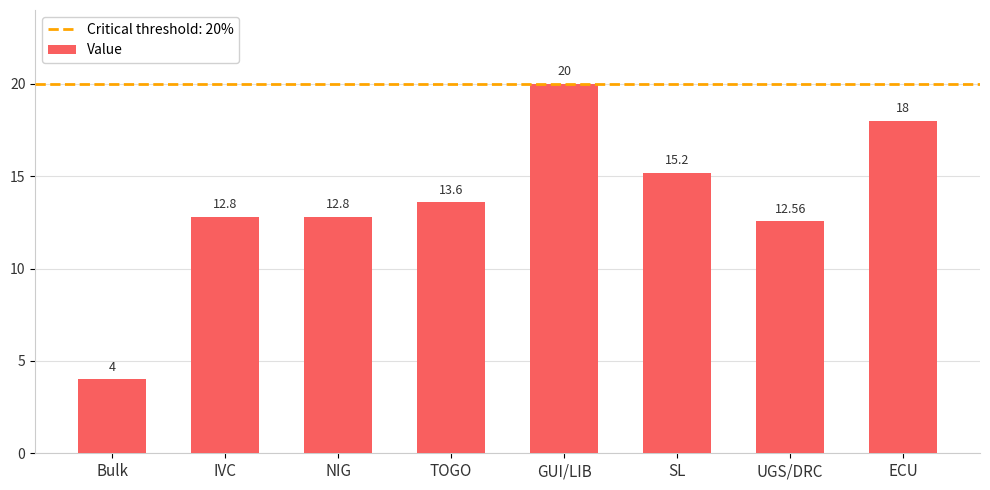

What is the sum of the values at NIG and Bulk?

16.8